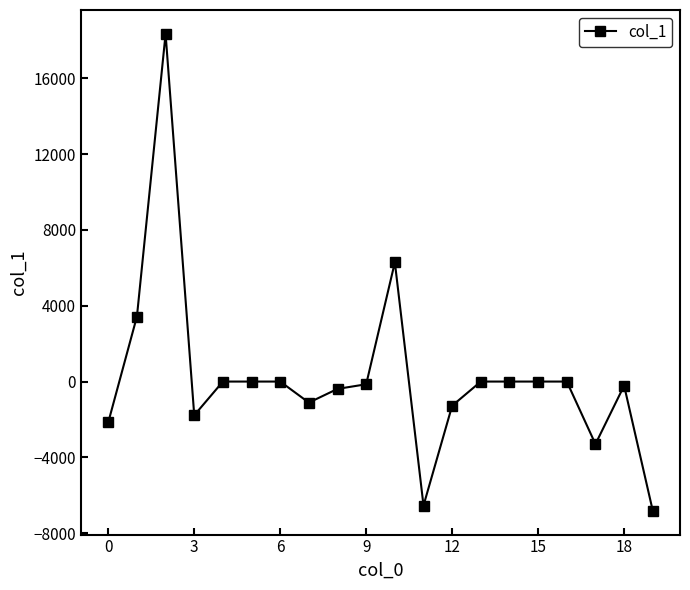

What is the maximum value shown in the chart?

18345.1